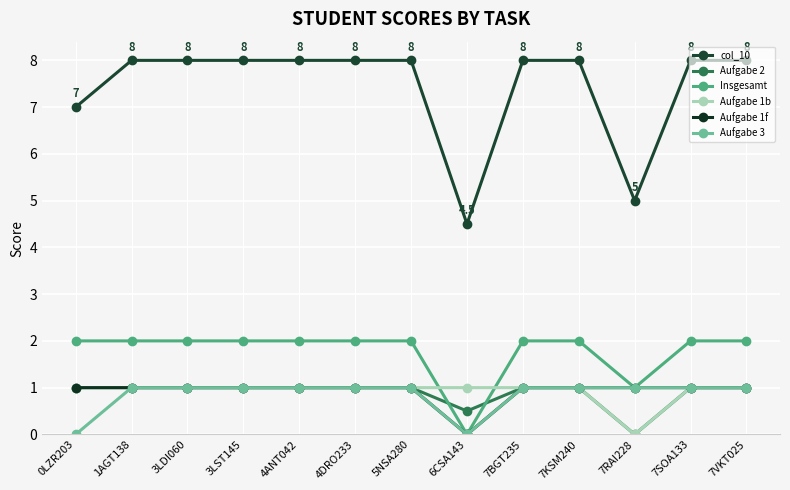

What is the difference between the highest and lowest values at 5NSA280?

7.0